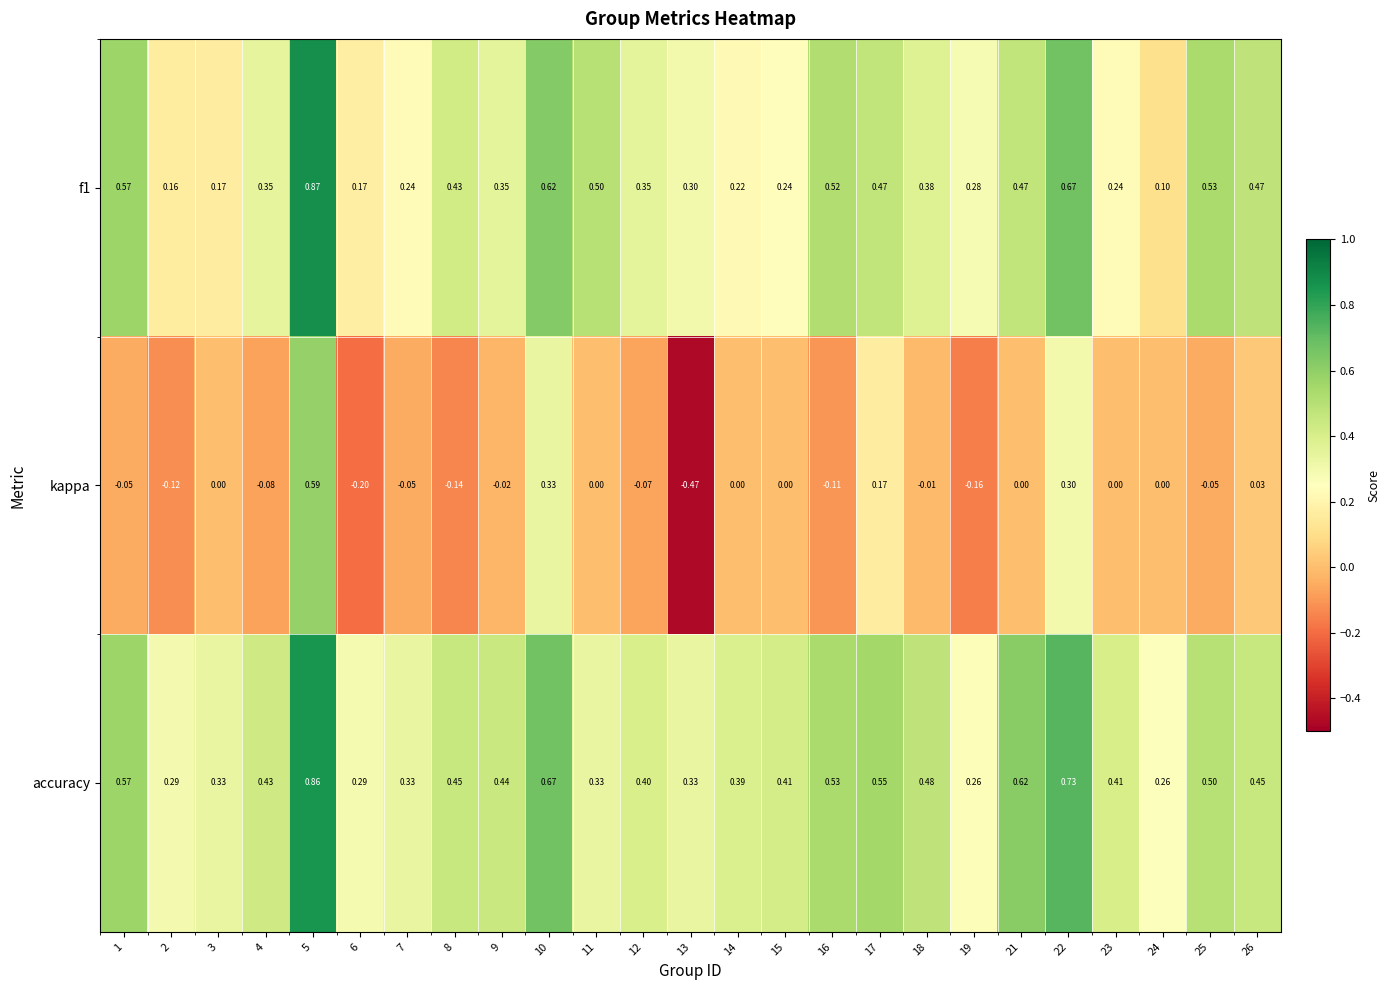

How many distinct data groups are displayed?

3